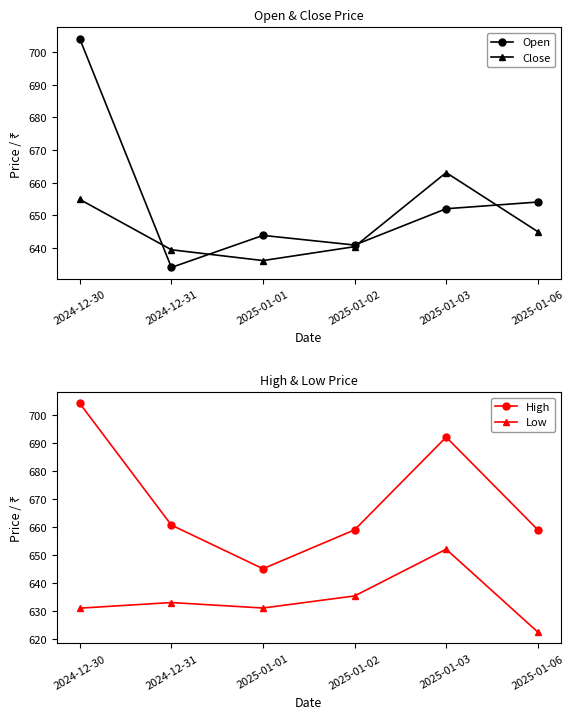

At how many categories does at least one series exceed 649?

5